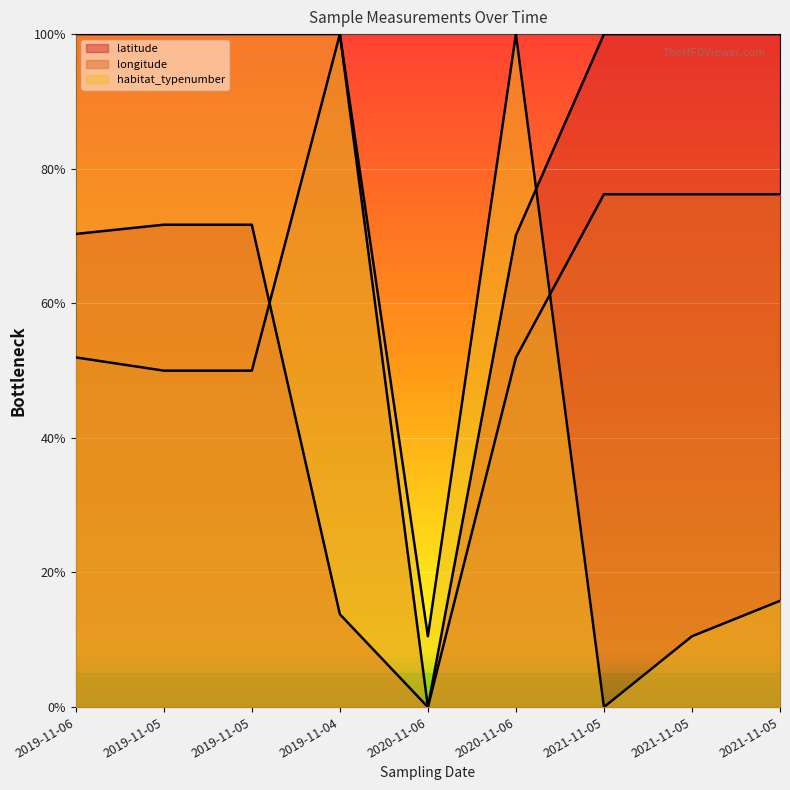

How many intersections are there between longitude and latitude?

1